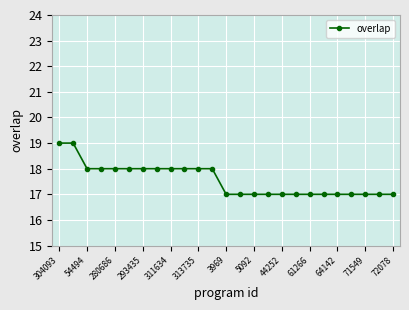

Reading left to right, what are all the values shown in this chart?

19	19	18	18	18	18	18	18	18	18	18	18	17	17	17	17	17	17	17	17	17	17	17	17	17